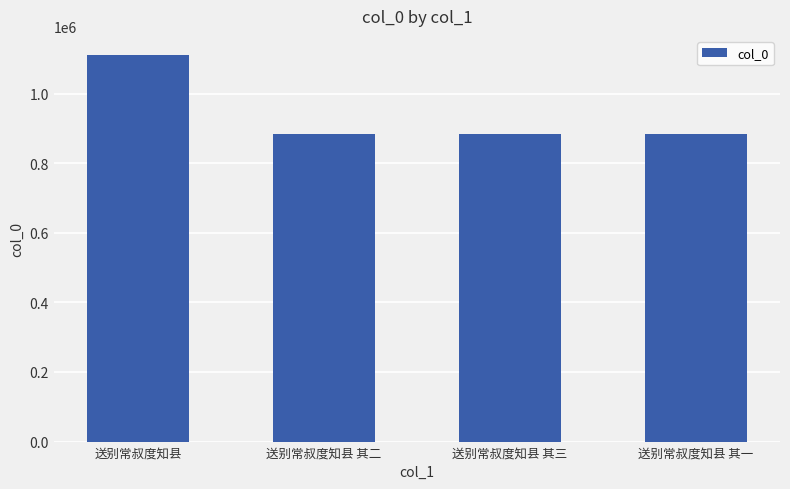

How many values are below 882810?

2